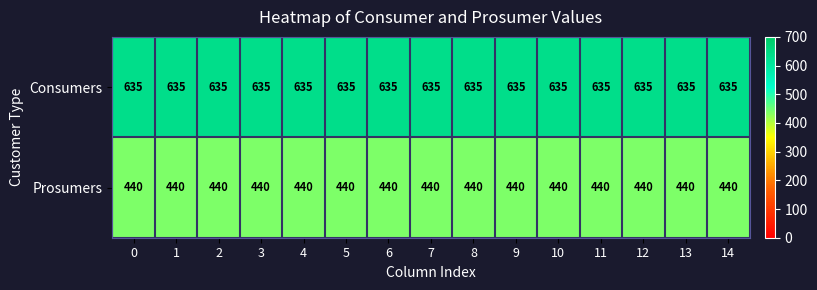

How many series are shown in this chart?

2